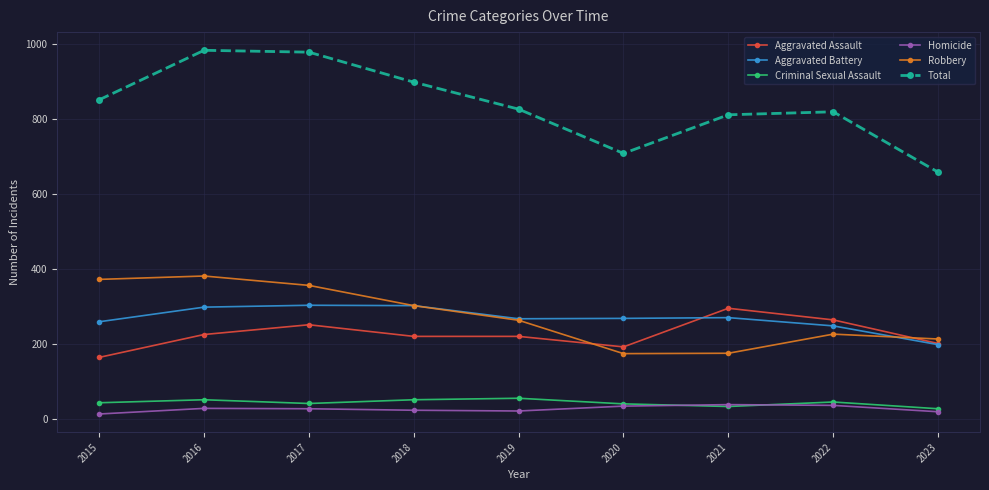

Which series has the largest total across all categories?

Total